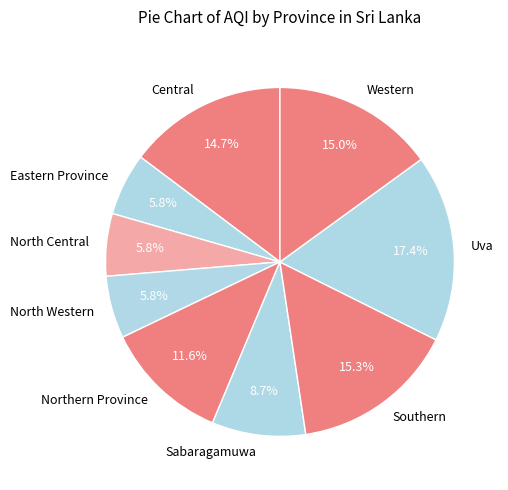

To the nearest percent, what is the average slice percentage?

11%